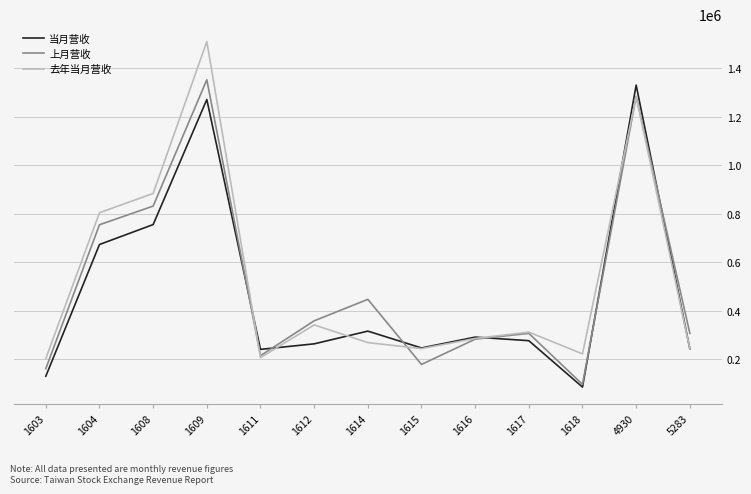

The value of 上月营收 at 1603 is 239996. True or false?

False